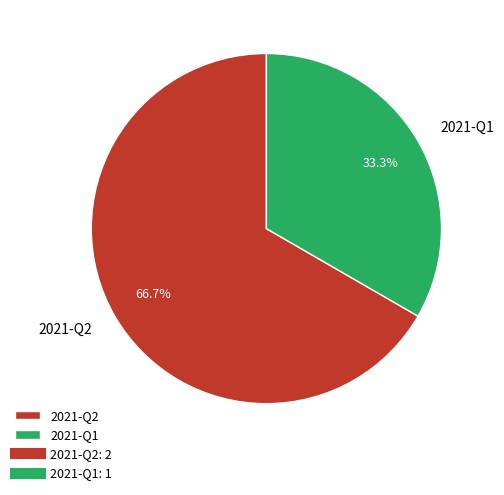

Between 2021-Q2 and 2021-Q1, which is larger?

2021-Q2